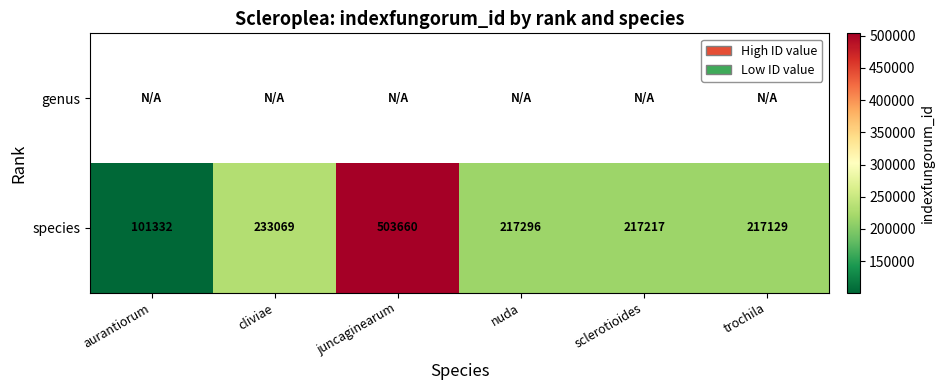

What is the difference between the maximum and minimum values in the species series?

402328